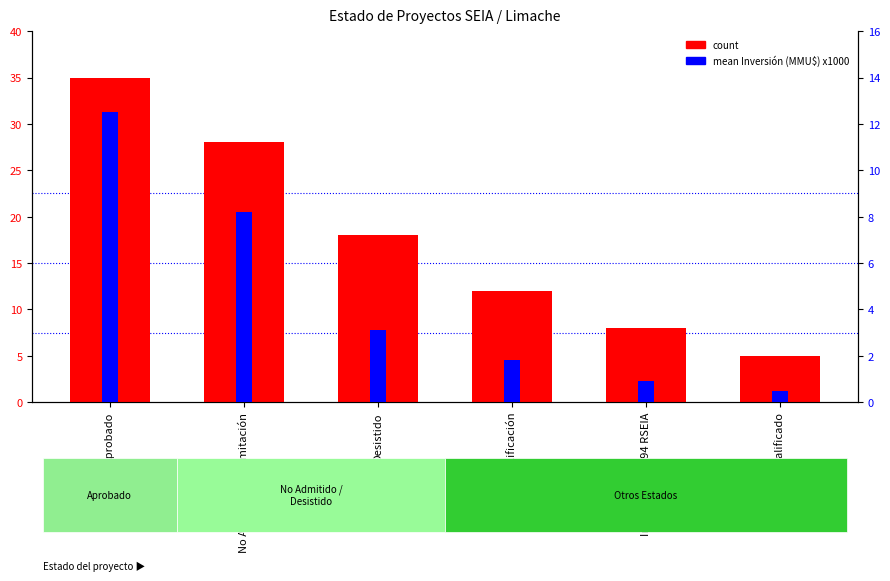

Are the bars horizontal?

No